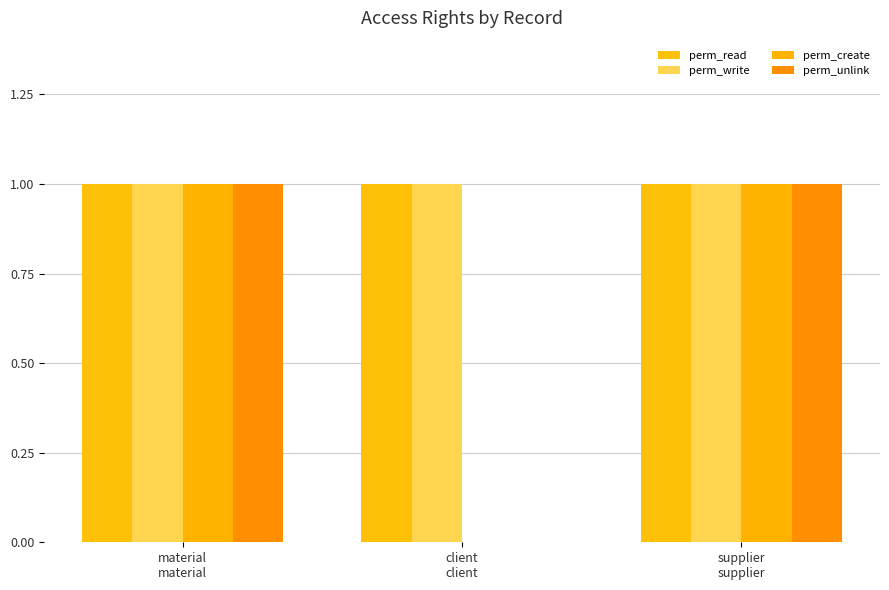

Does the chart contain stacked bars?

No